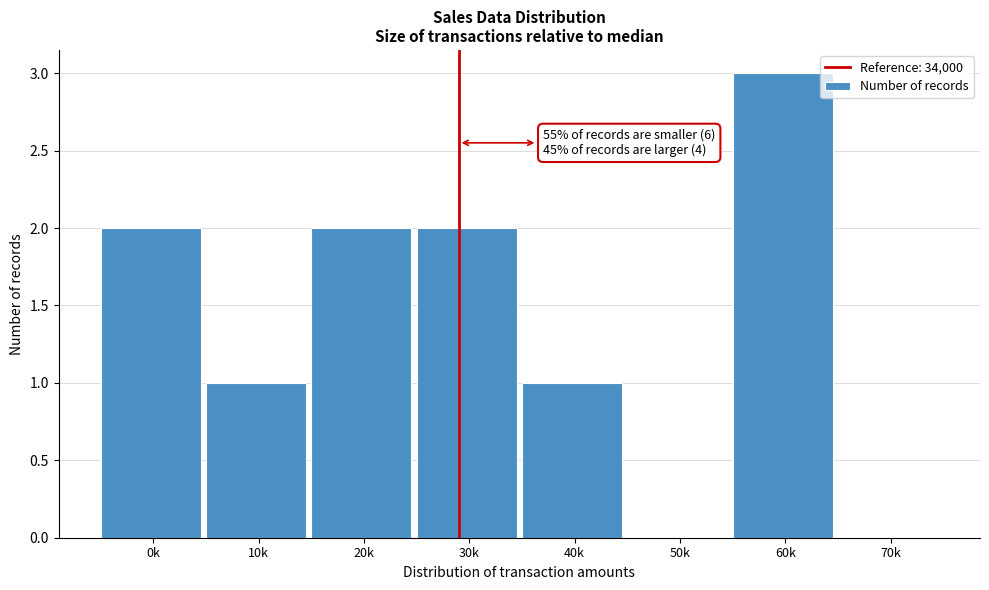

Reading left to right, extract all data points from this chart.

0k=2	10k=1	20k=2	30k=2	40k=1	50k=0	60k=3	70k=0